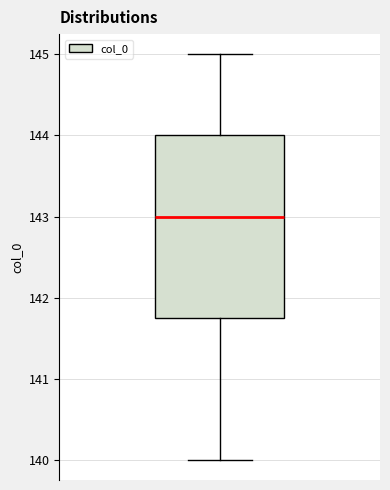

Transcribe this box plot: give where the median line is, the range the box spans, and where the two whiskers end, as read against the y-axis. The values are not printed on the chart, so give them approximately, as read against the axis.

median 143.0, box 141.8 to 144.0, whiskers 140.0 to 145.0